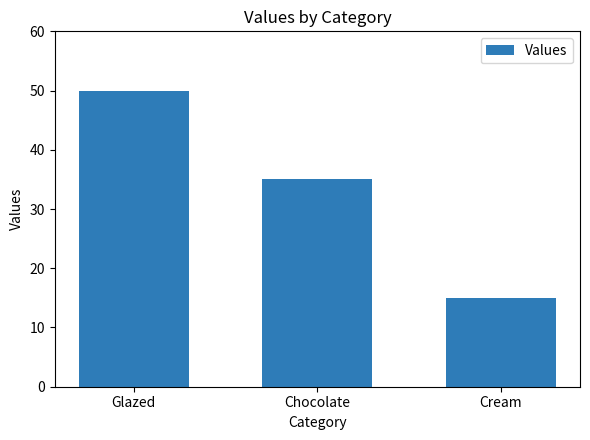

How many values are below 35?

1